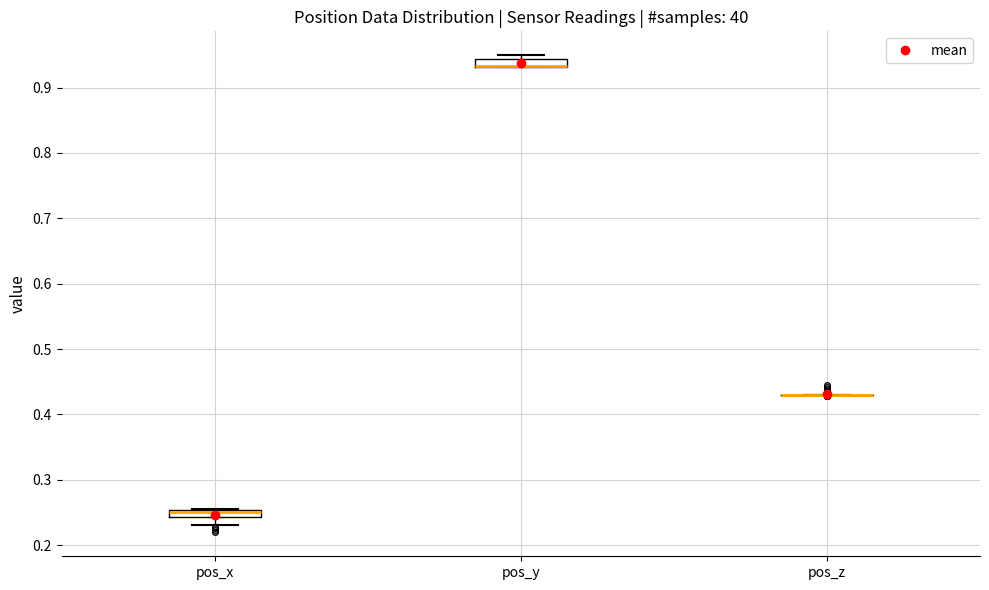

Where does the lower whisker of the box for pos_x end on the y-axis? The values are not printed on the chart, so give them approximately, as read against the axis.

0.23